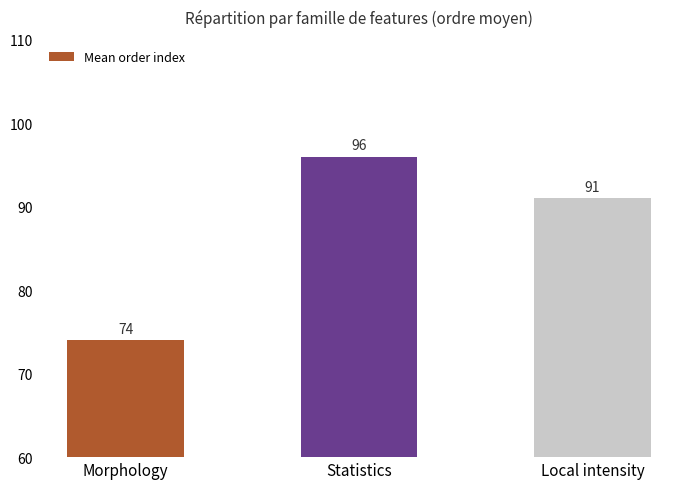

What position from the left is Morphology?

1